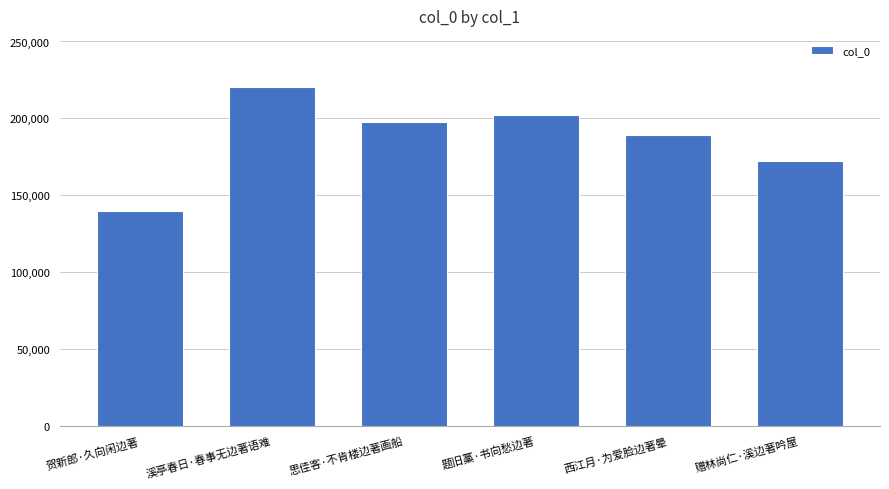

What is the smallest value displayed?

139543